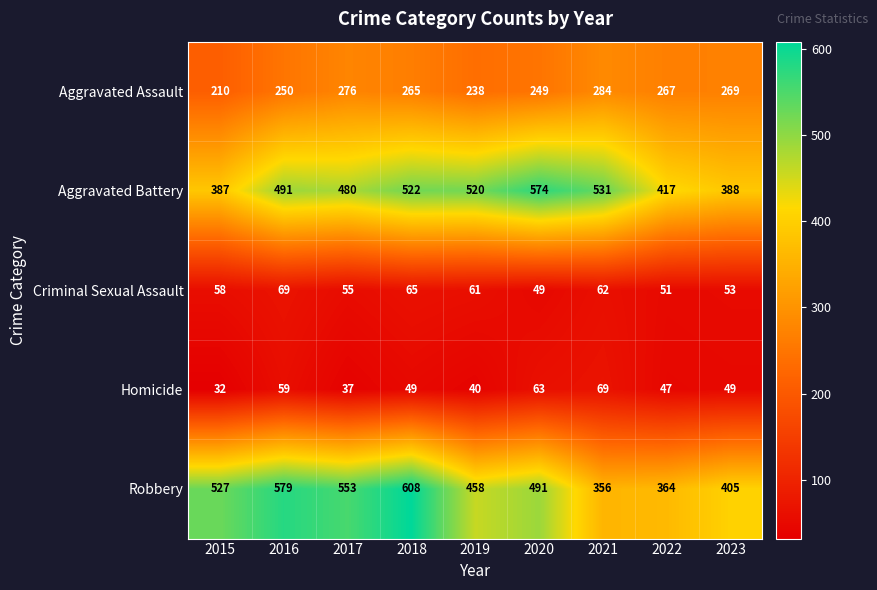

What is the sum of all Robbery values?

4341